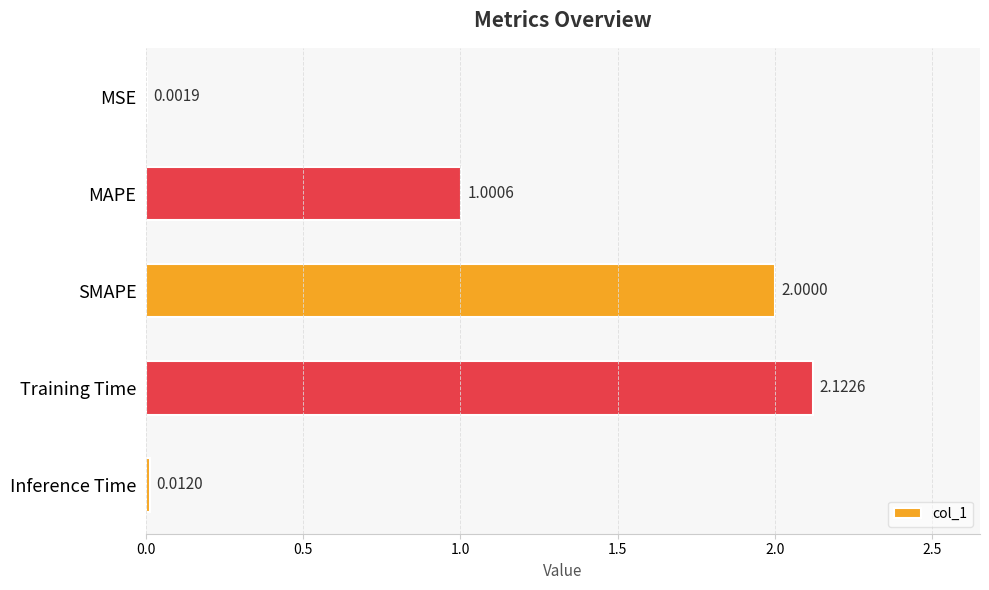

At which label is the value closest to 1?

MAPE